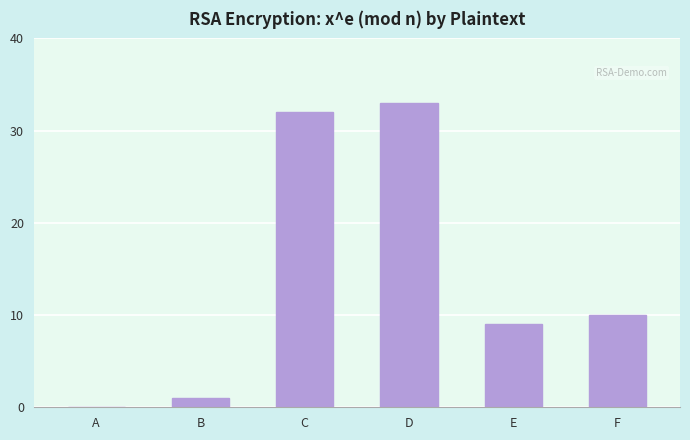

What is the sum of all values?

85